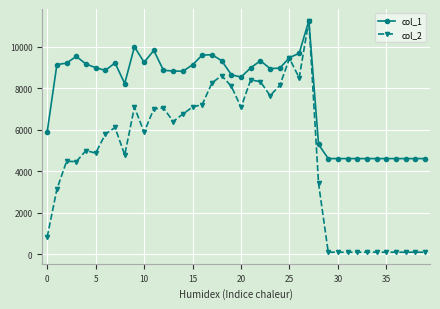

List the series in order of their overall mean, lowest first.

col_2, col_1